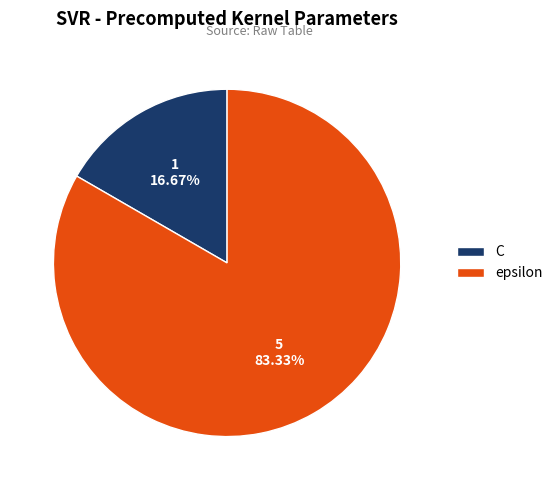

Between C and epsilon, which is larger?

epsilon